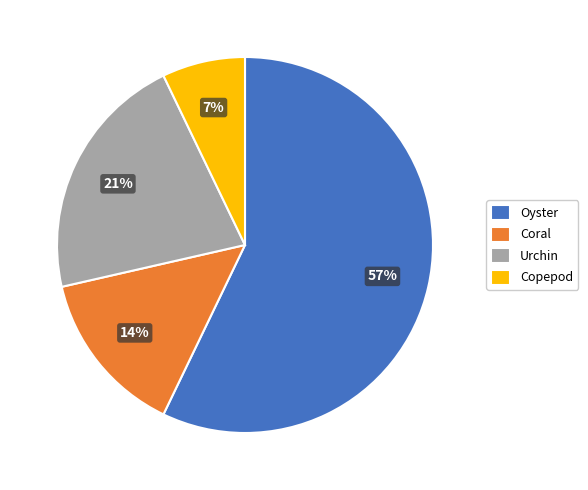

Is the sum of Copepod and Coral greater than half?

No